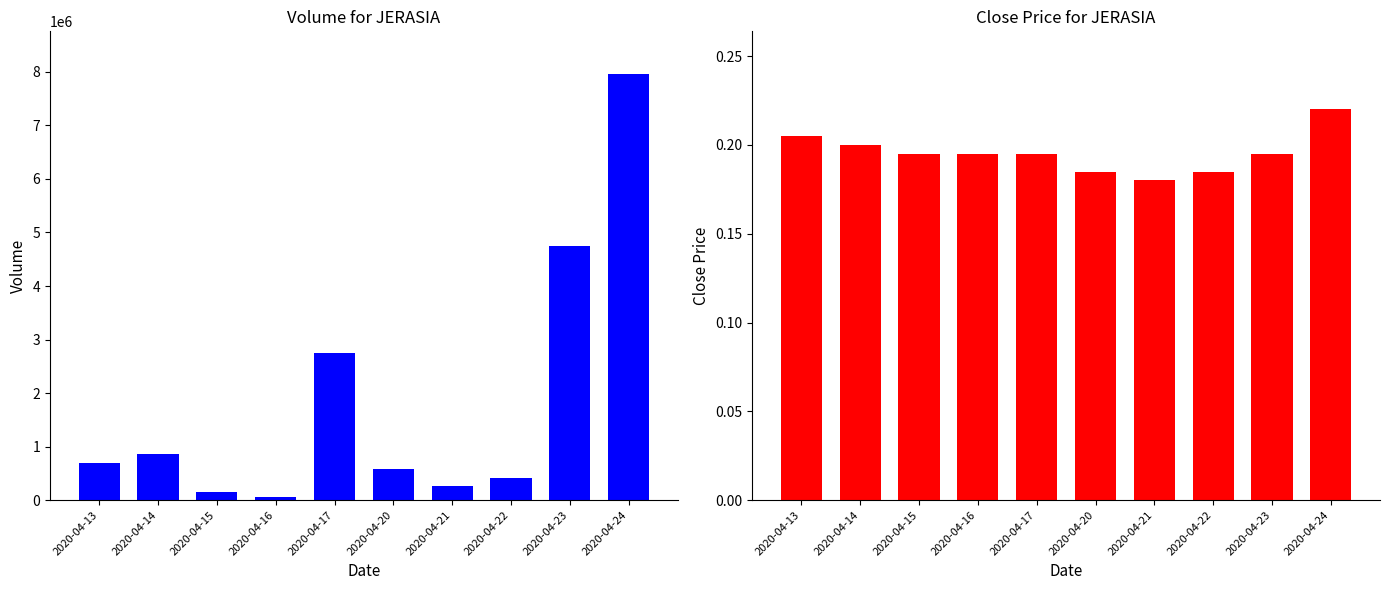

How many categories are shown in the chart?

10